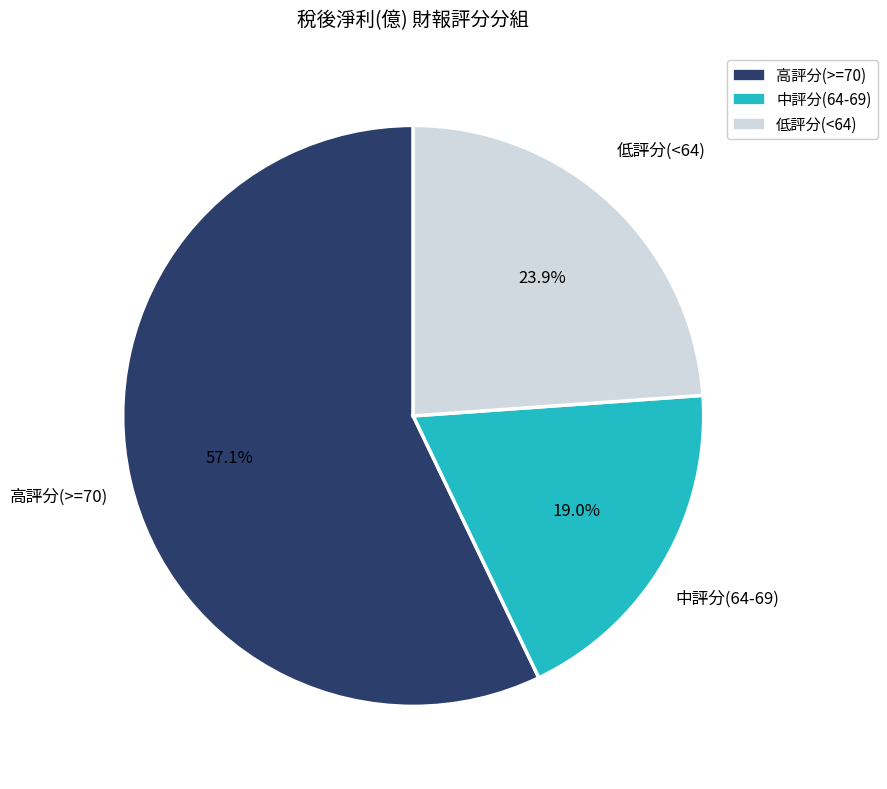

To the nearest percent, what is the average slice percentage?

33%